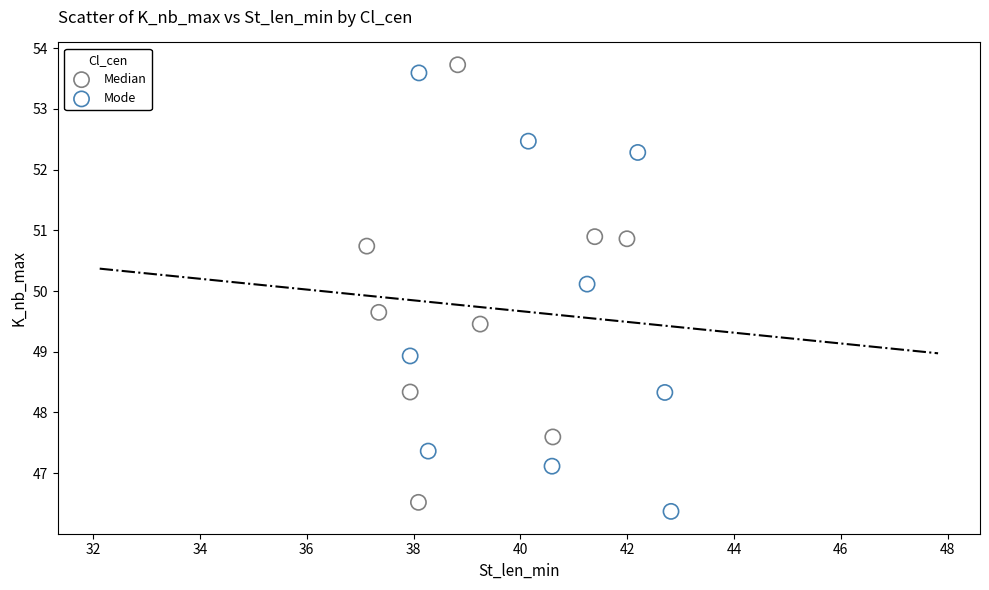

Which series reaches the maximum Y coordinate?

Median